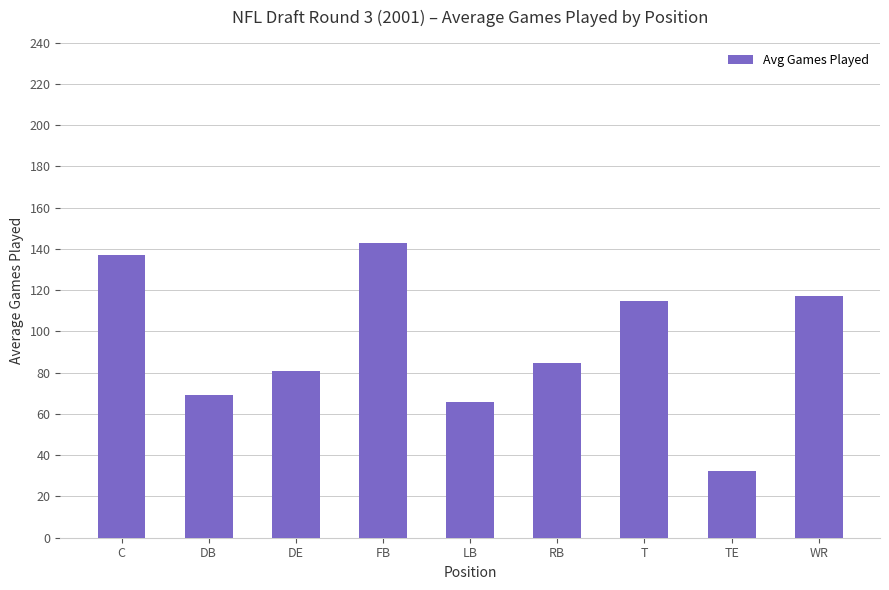

What is the difference between the second highest and minimum values?

104.5